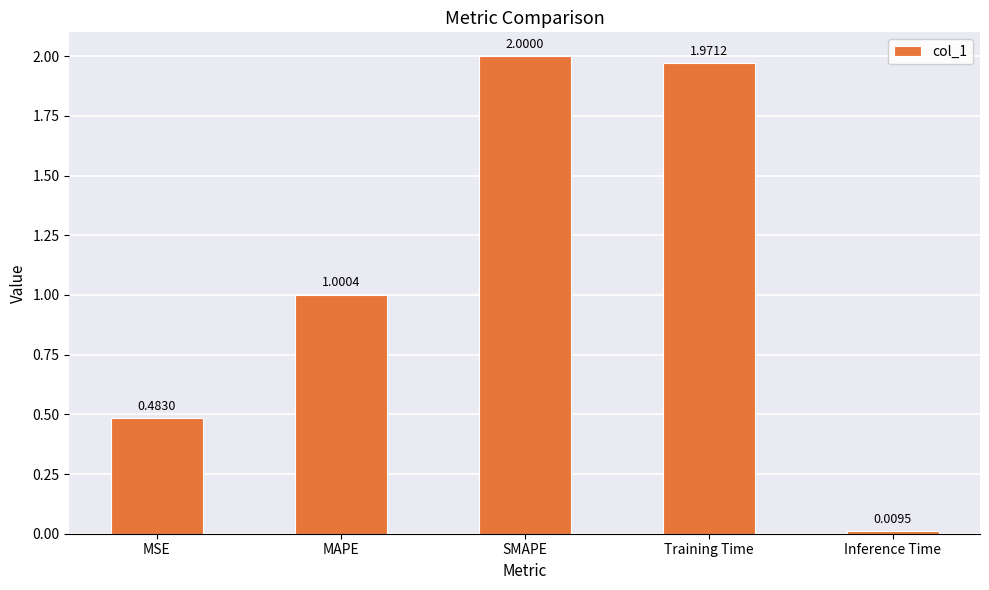

At which label is the value closest to 1?

MAPE